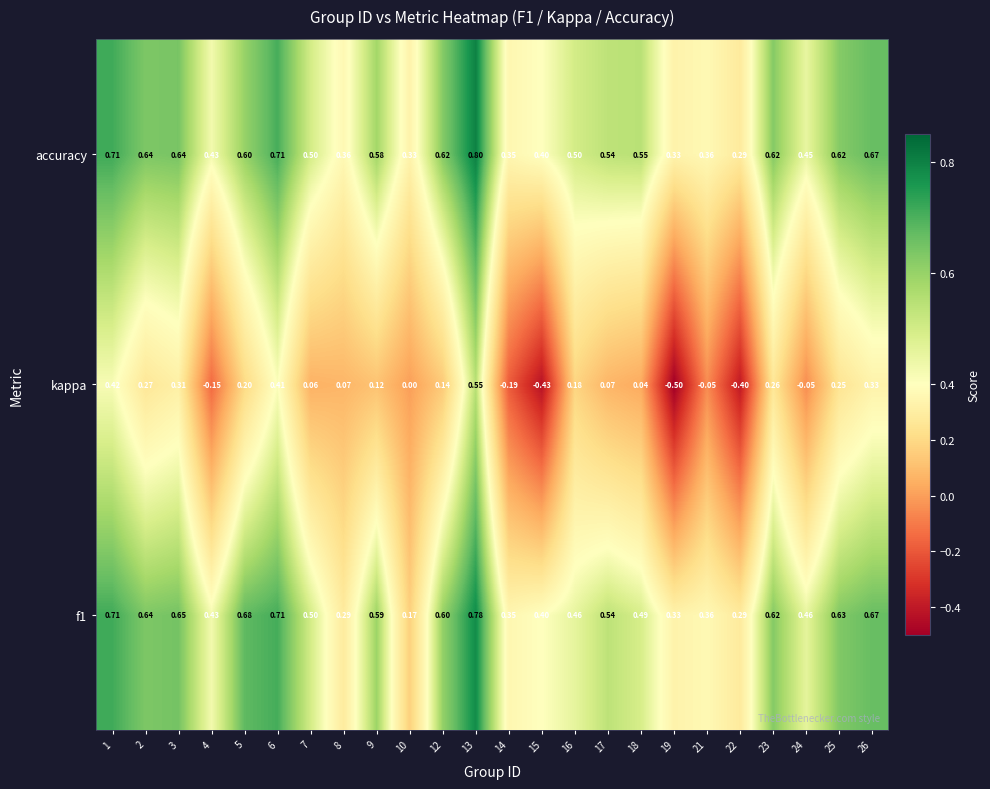

Which category has the lowest value across all series?

19